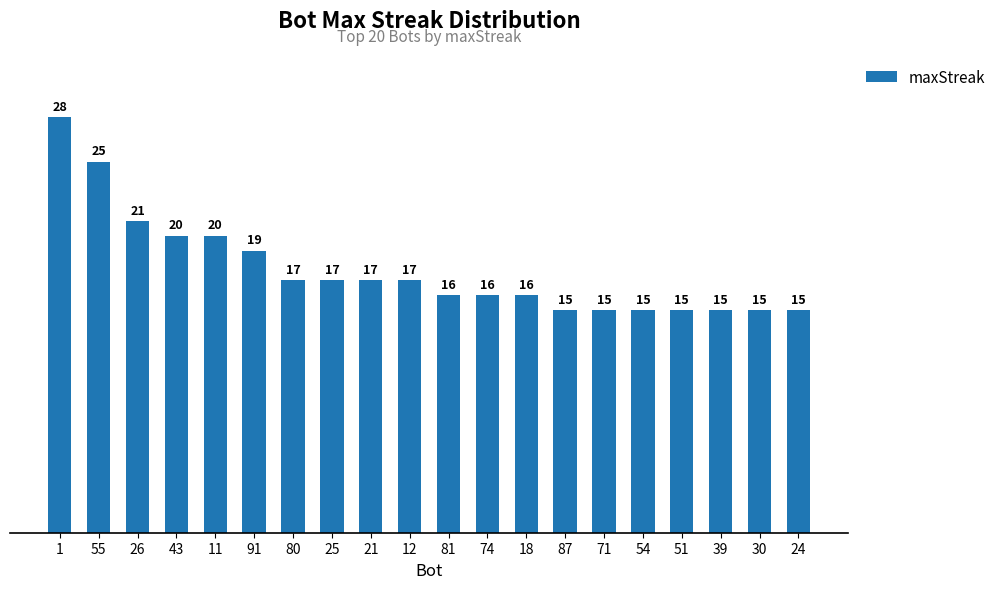

What is the smallest value displayed?

15